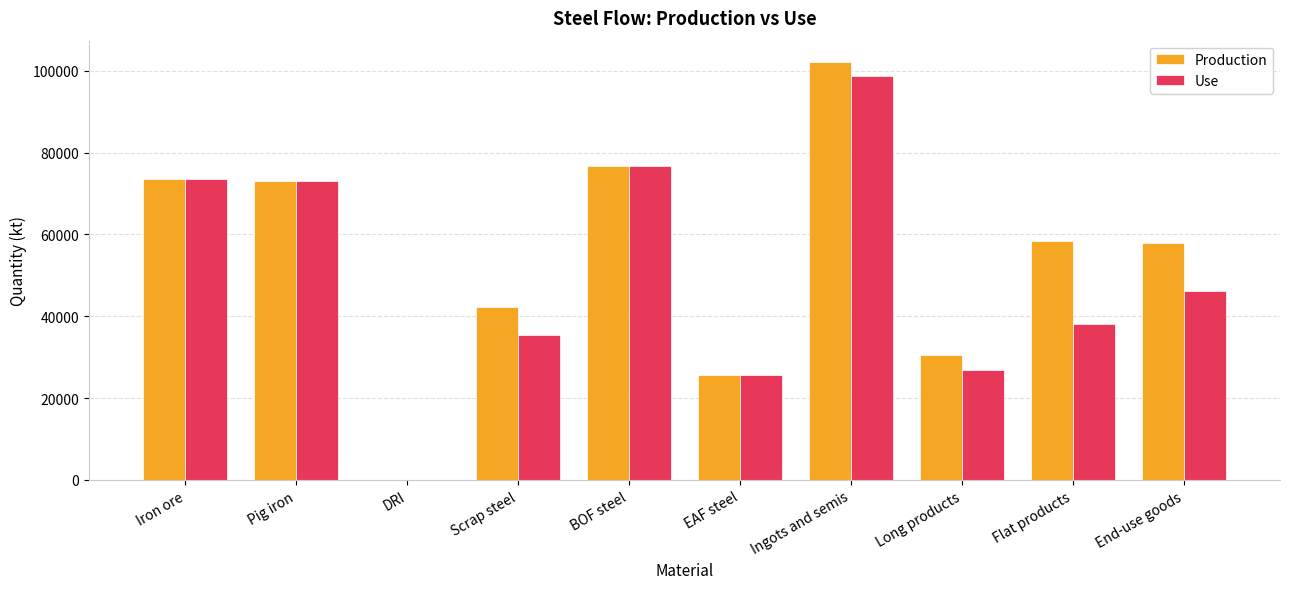

What is the highest value of the Production series?

102231.6